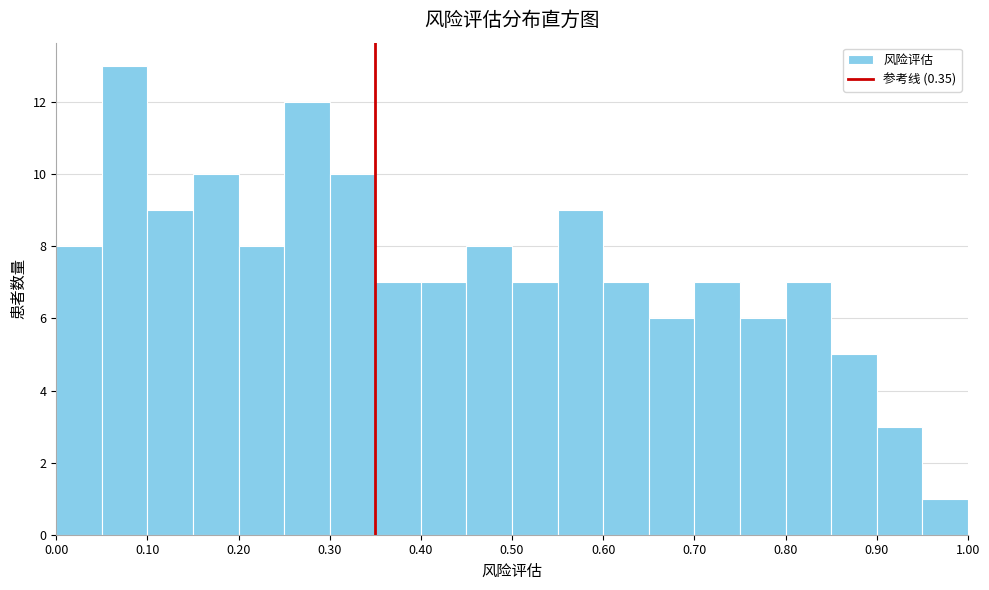

Over which range of the x-axis is the bar tallest?

0.05 to 0.10